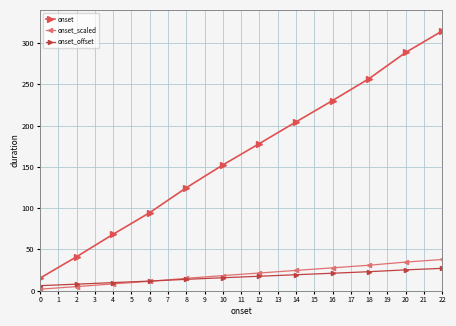

How many series are shown in this chart?

3